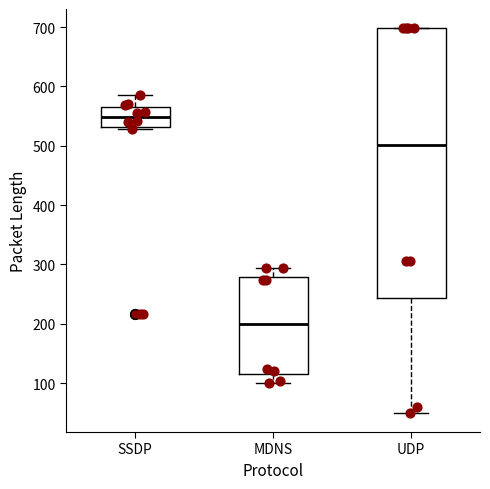

Reading left to right, read every box against the y-axis: the position of its median line, the range the box covers, and the ends of its whiskers. The values are not printed on the chart, so give them approximately, as read against the axis.

SSDP: median 550, box 530 to 570, whiskers 530 to 590
MDNS: median 200, box 120 to 280, whiskers 100 to 290
UDP: median 500, box 240 to 700, whiskers 50 to 700